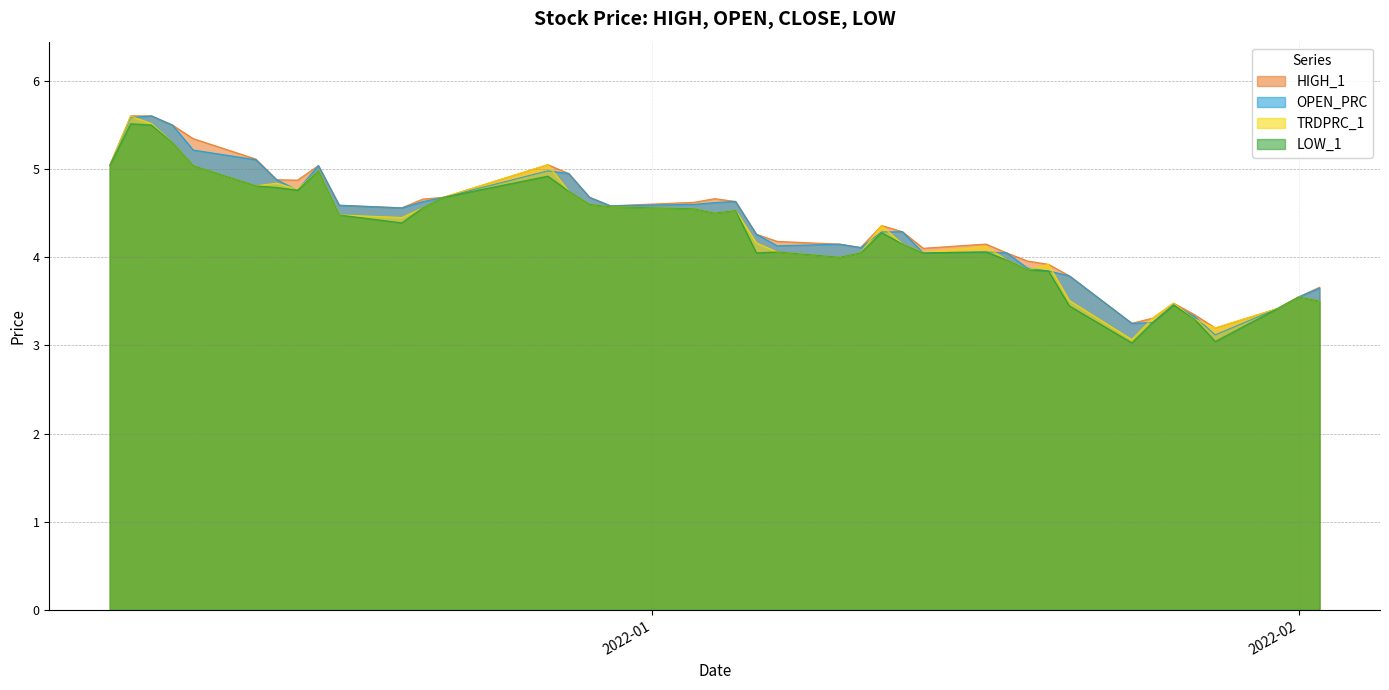

Between 2022-01-10 and 2022-01-27, which is larger?

2022-01-10